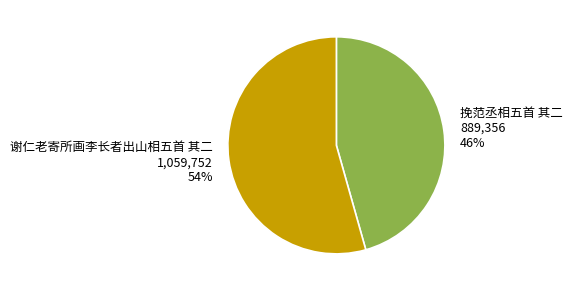

The 谢仁老寄所画李长者出山相五首 其二 slice represents 66% of the pie. True or false?

False